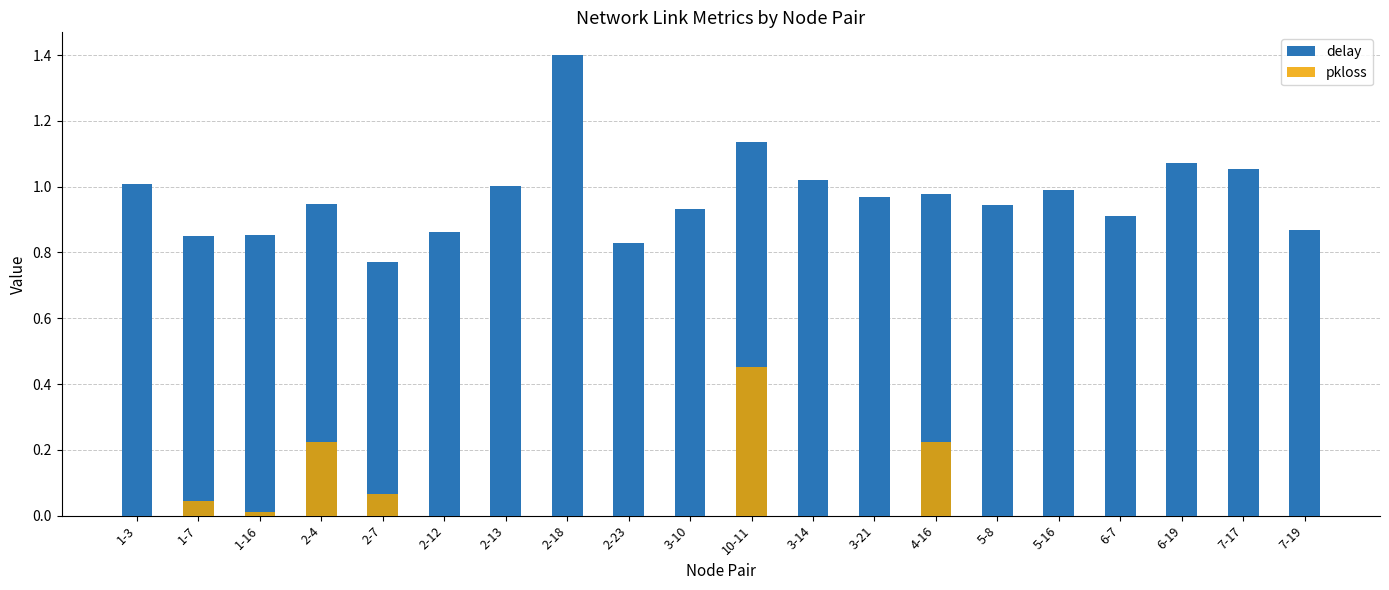

Reading left to right, transcribe all the data shown in this chart.

delay: 1-3=1.0	1-7=0.8	1-16=0.9	2-4=0.9	2-7=0.8	2-12=0.9	2-13=1.0	2-18=1.4	2-23=0.8	3-10=0.9	10-11=1.1	3-14=1.0	3-21=1.0	4-16=1.0	5-8=0.9	5-16=1.0	6-7=0.9	6-19=1.1	7-17=1.1	7-19=0.9
pkloss: 1-3=0.0	1-7=0.0	1-16=0.0	2-4=0.2	2-7=0.1	2-12=0.0	2-13=0.0	2-18=0.0	2-23=0.0	3-10=0.0	10-11=0.5	3-14=0.0	3-21=0.0	4-16=0.2	5-8=0.0	5-16=0.0	6-7=0.0	6-19=0.0	7-17=0.0	7-19=0.0